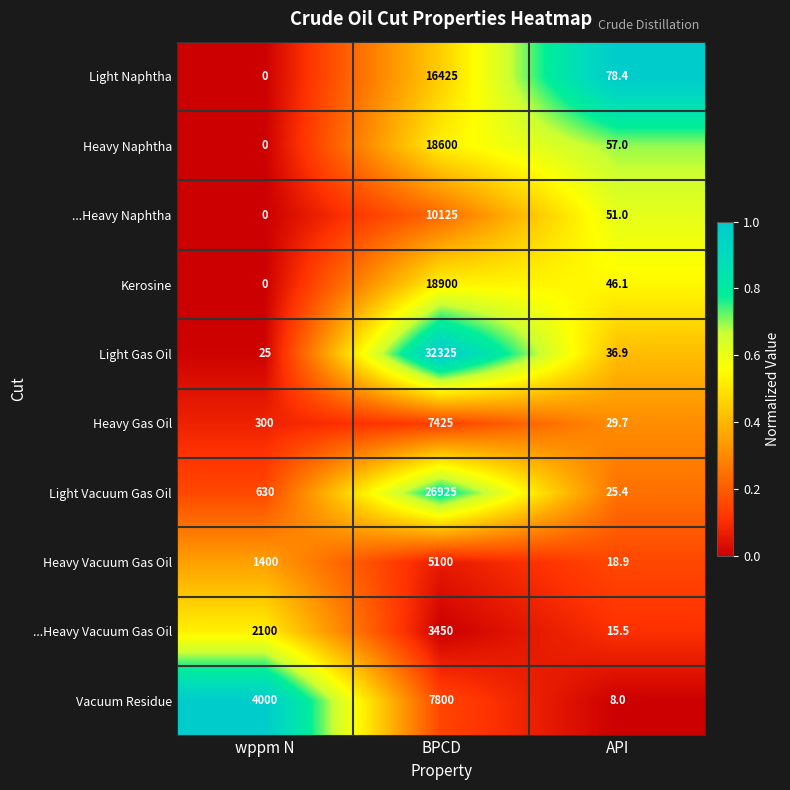

Reading left to right, extract all data points from this chart.

Light Naphtha: 0.0	16425.0	78.4
Heavy Naphtha: 0.0	18600.0	57.0
...Heavy Naphtha: 0.0	10125.0	51.0
Kerosine: 0.0	18900.0	46.1
Light Gas Oil: 25.0	32325.0	36.9
Heavy Gas Oil: 300.0	7425.0	29.7
Light Vacuum Gas Oil: 630.0	26925.0	25.4
Heavy Vacuum Gas Oil: 1400.0	5100.0	18.9
...Heavy Vacuum Gas Oil: 2100.0	3450.0	15.5
Vacuum Residue: 4000.0	7800.0	8.0